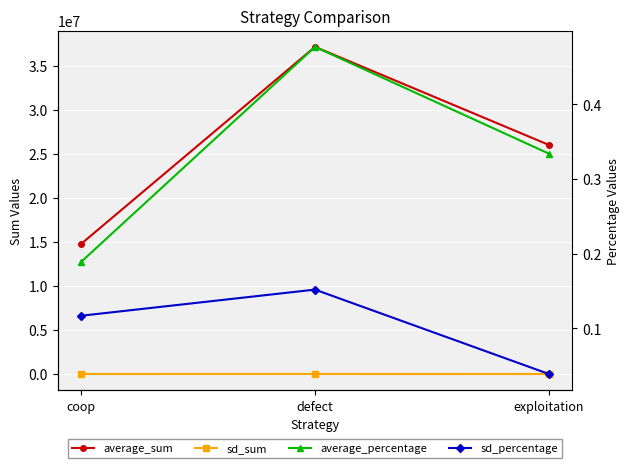

Which series has the widest spread of values?

average_sum